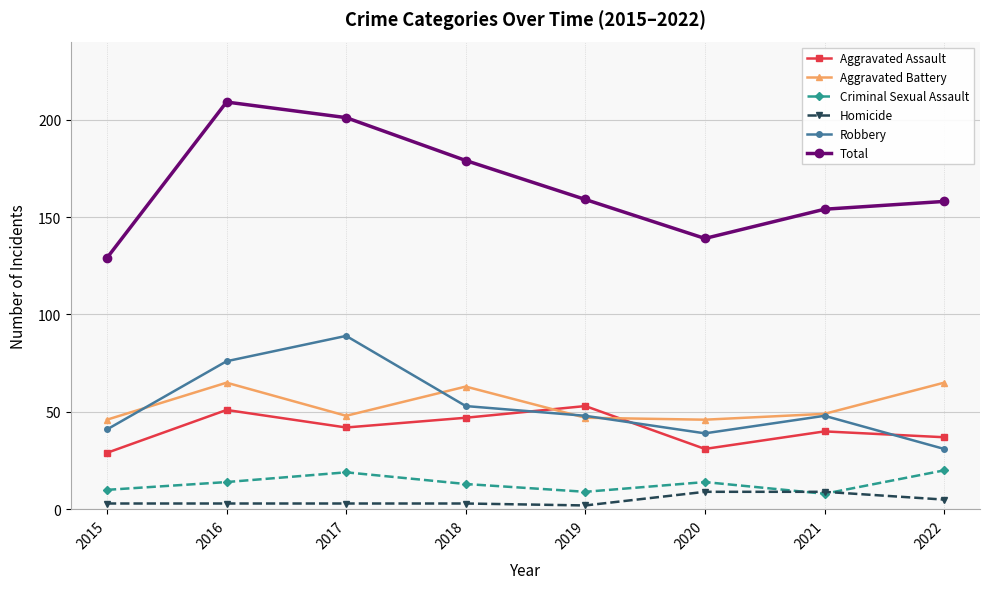

Between 2016 and 2022, which series saw the biggest shift?

Total